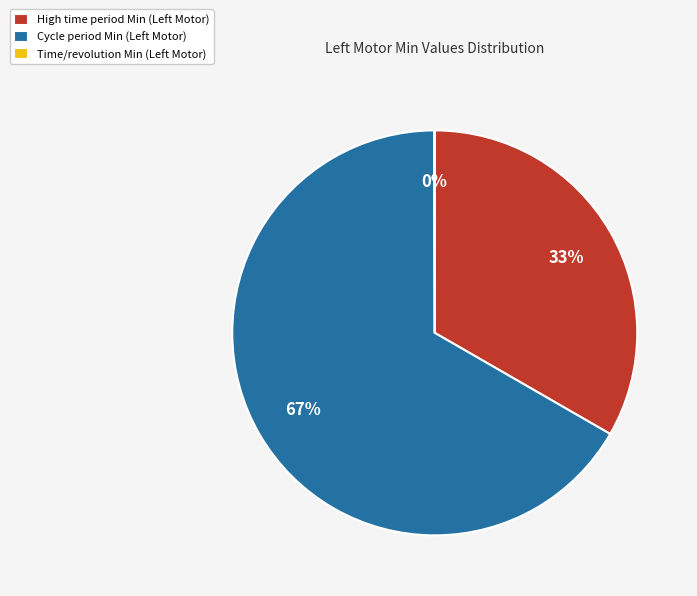

Does Cycle period Min represent more than half of the total?

Yes